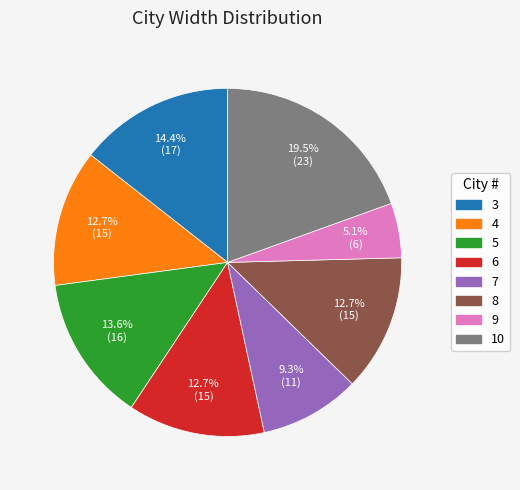

Which slice is the smallest?

9